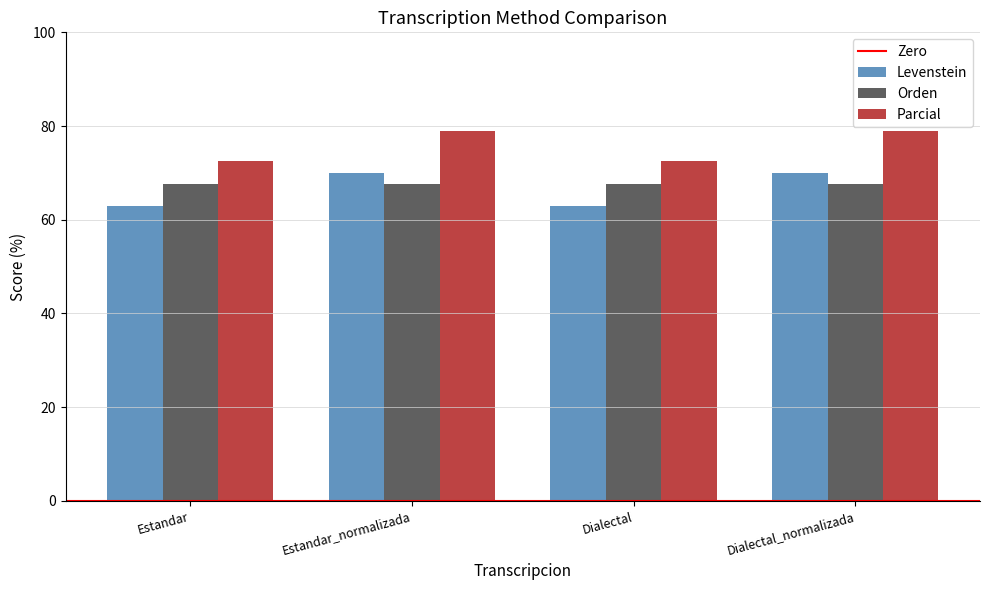

How many values in the Levenstein series are below 70?

2